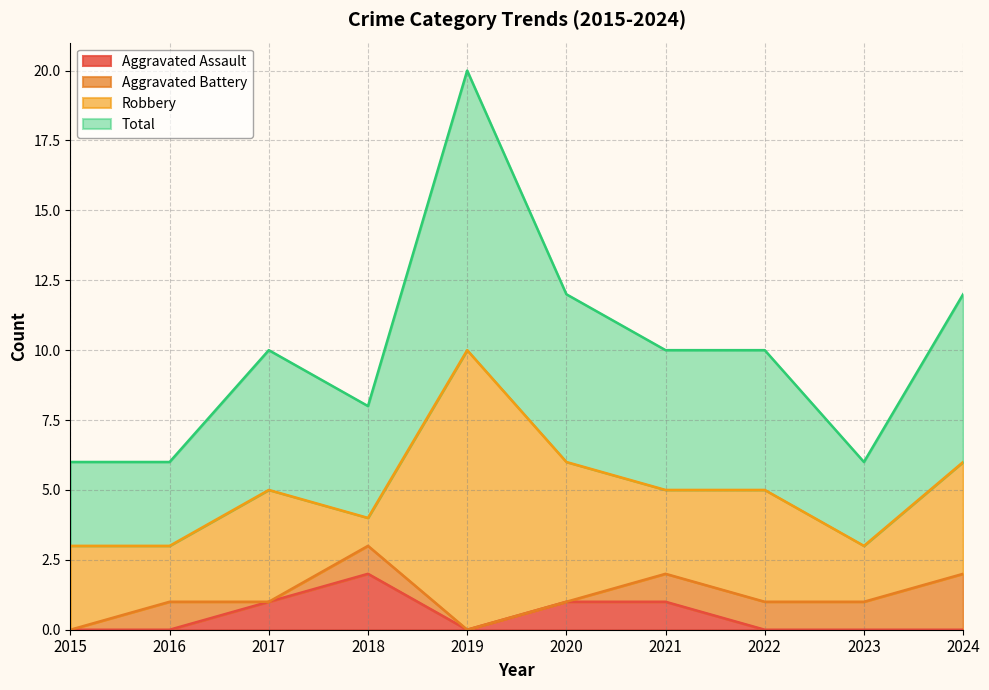

What is the sum of all Aggravated Assault values?

5